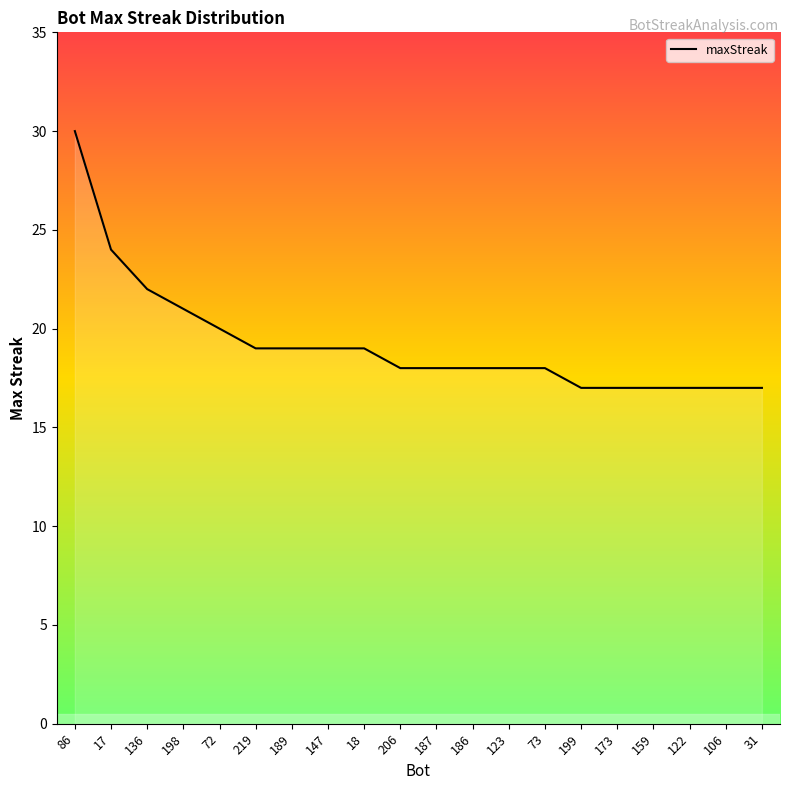

What is the difference between the values at 31 and 18?

2